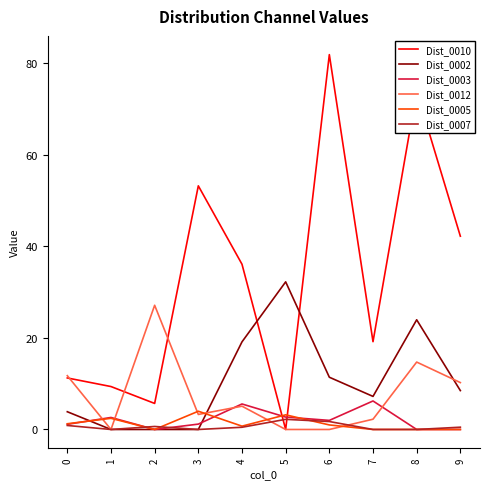

True or false: Dist_0003 and Dist_0010 cross at least once.

True